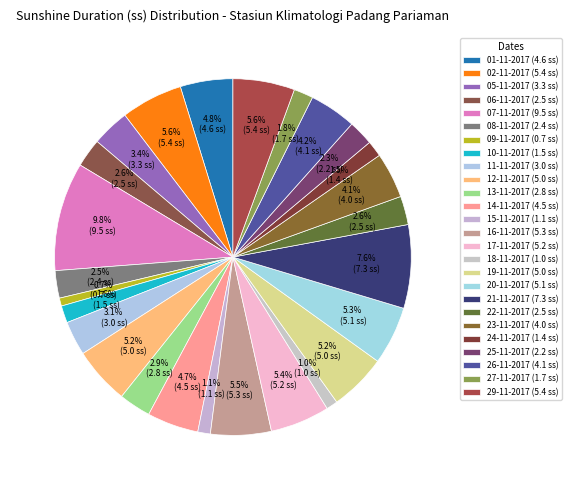

How many slices are in this pie chart?

26